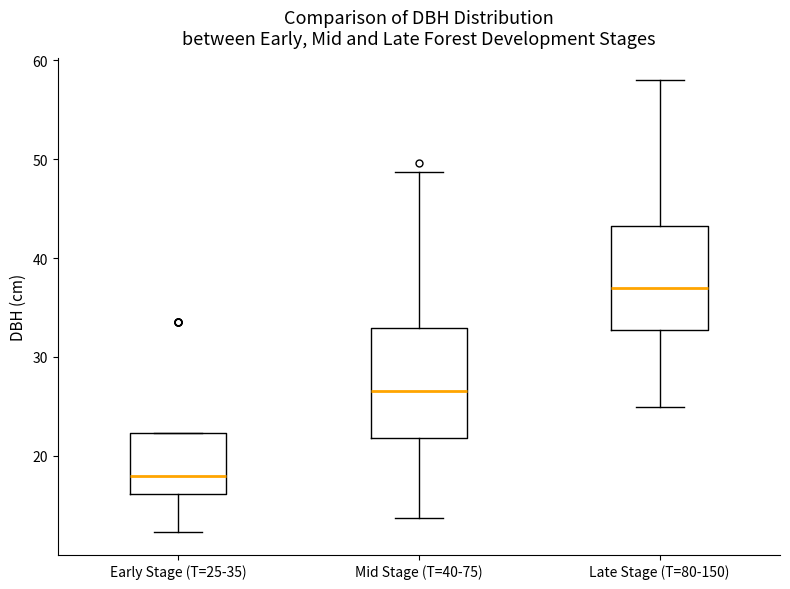

Reading left to right, transcribe this box plot: for each box, give where its median line is, the range the box spans, and where its two whiskers end, as read against the y-axis. The values are not printed on the chart, so give them approximately, as read against the axis.

Early Stage (T=25-35): median 18, box 16 to 22, whiskers 12 to 22
Mid Stage (T=40-75): median 27, box 22 to 33, whiskers 14 to 49
Late Stage (T=80-150): median 37, box 33 to 43, whiskers 25 to 58